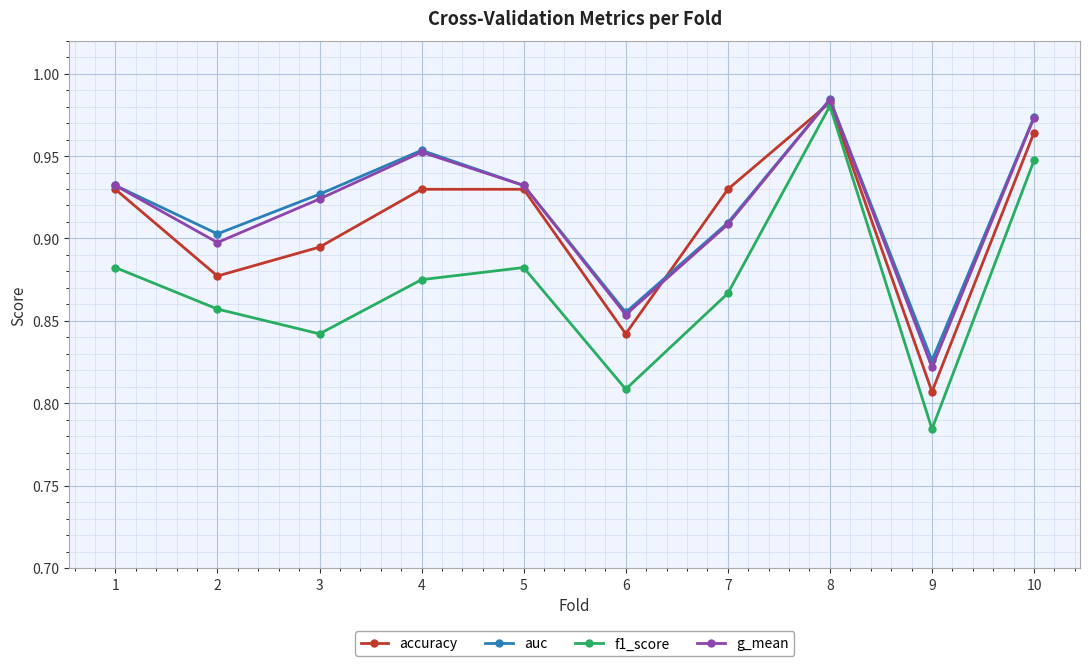

What is the difference between the auc values at 6 and 8?

0.1